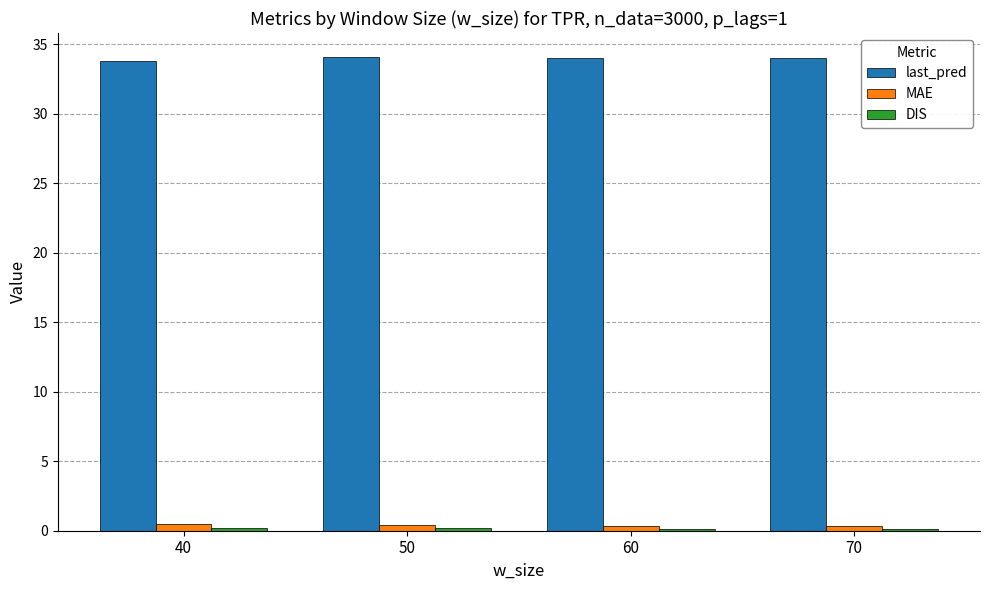

Which series has the largest total across all categories?

last_pred